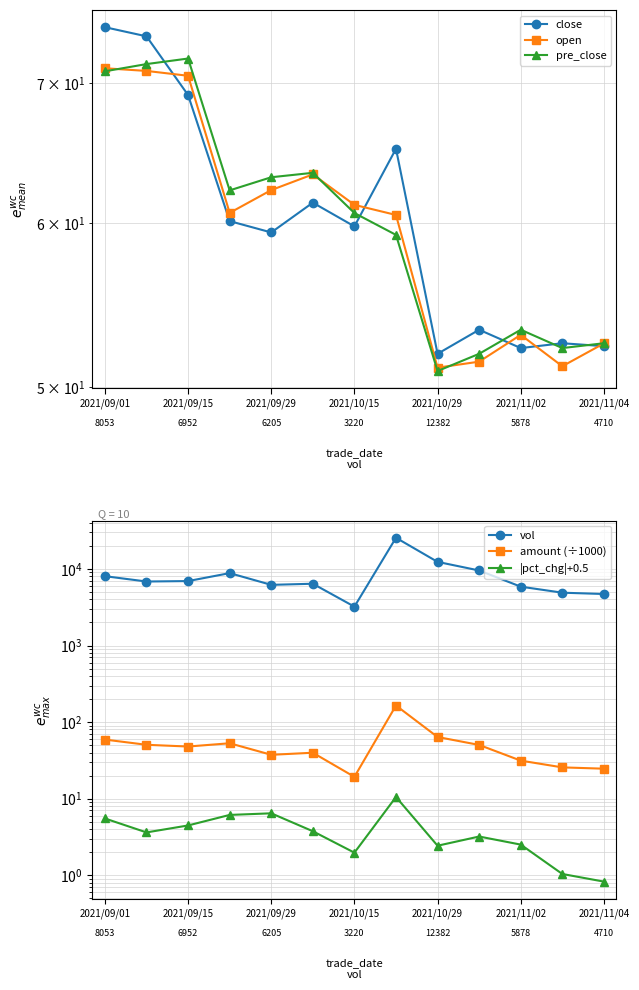

True or false: close and vol intersect in this chart.

False